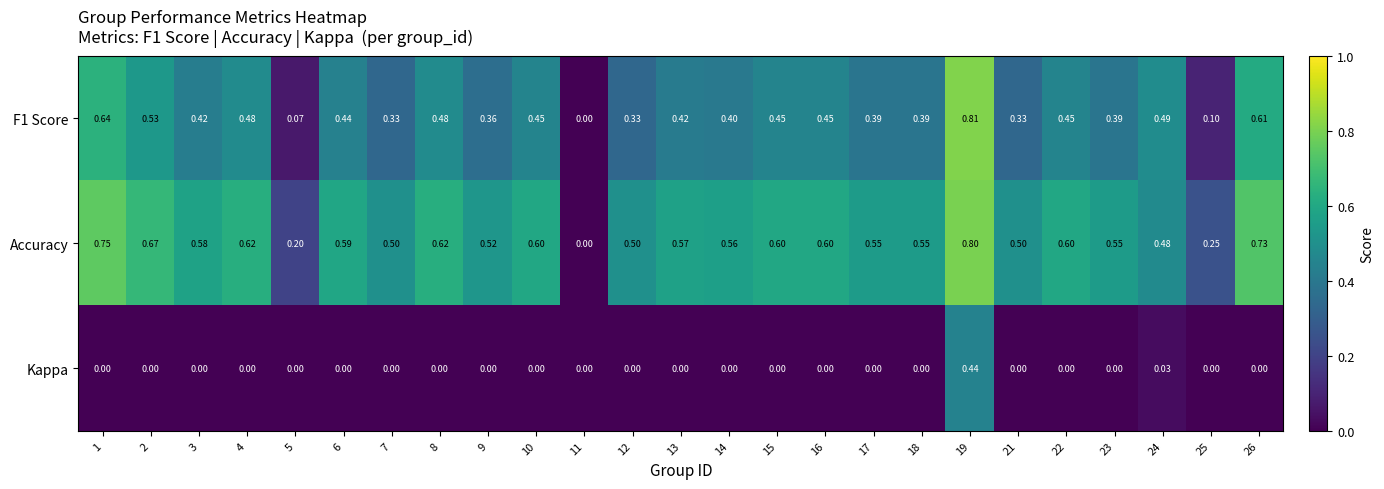

What is the spread (max minus min) of values at 10?

0.6